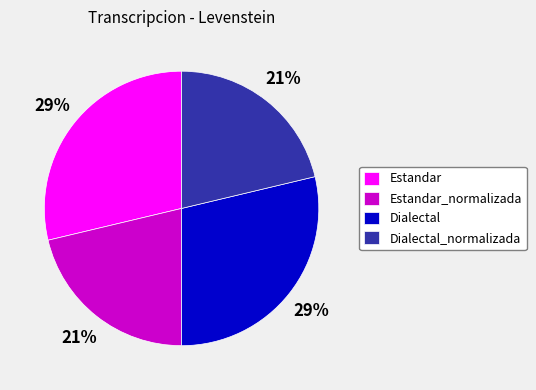

To the nearest percent, what portion does Estandar_normalizada represent?

21%